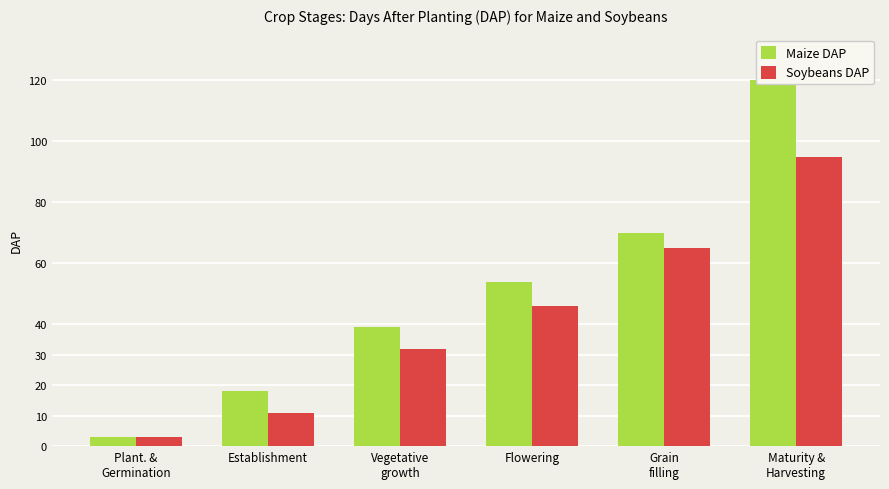

The Maize DAP series shows 39 at Vegetative
growth. True or false?

True